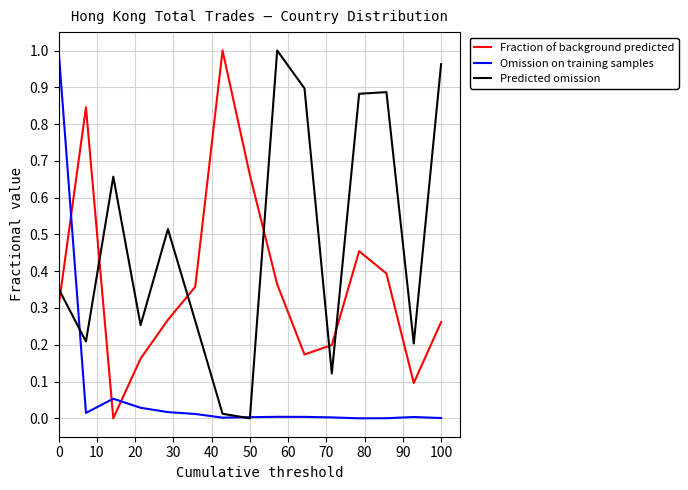

In Fraction of background predicted, how many points are lower than both neighbors (excluding endpoints)?

3